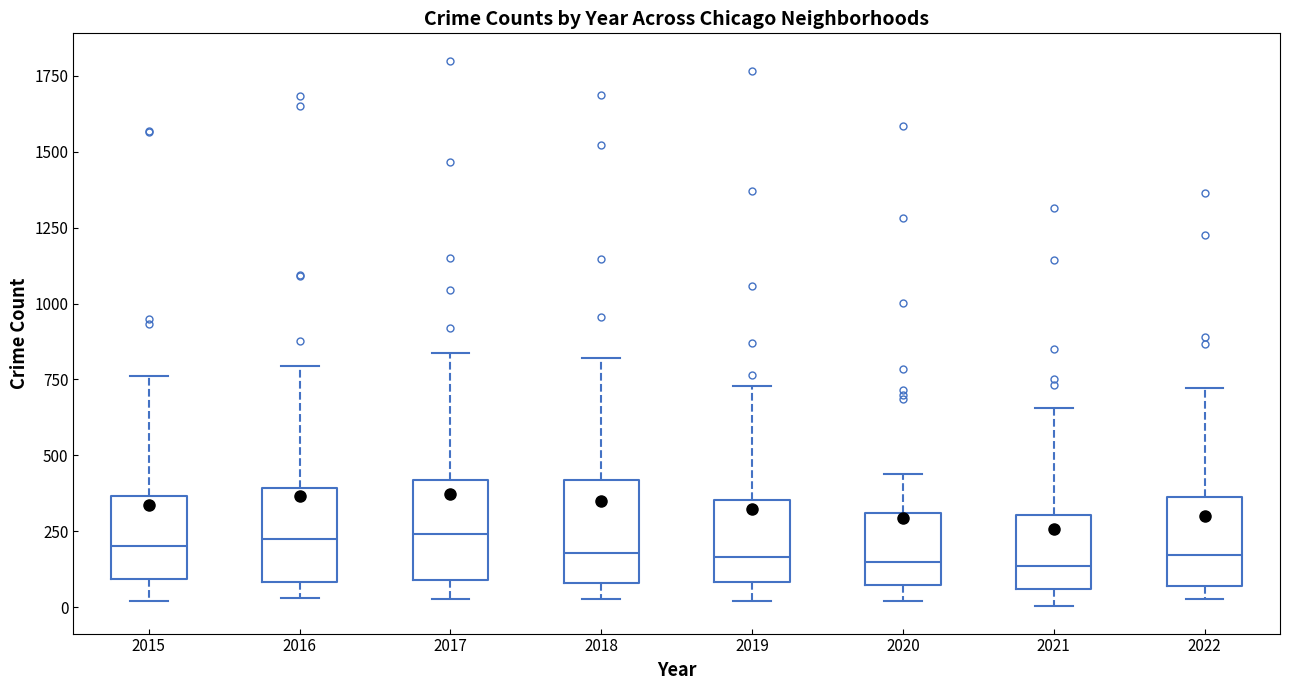

Where is the upper edge of the box at x = 2019 on the y-axis? The values are not printed on the chart, so give them approximately, as read against the axis.

350